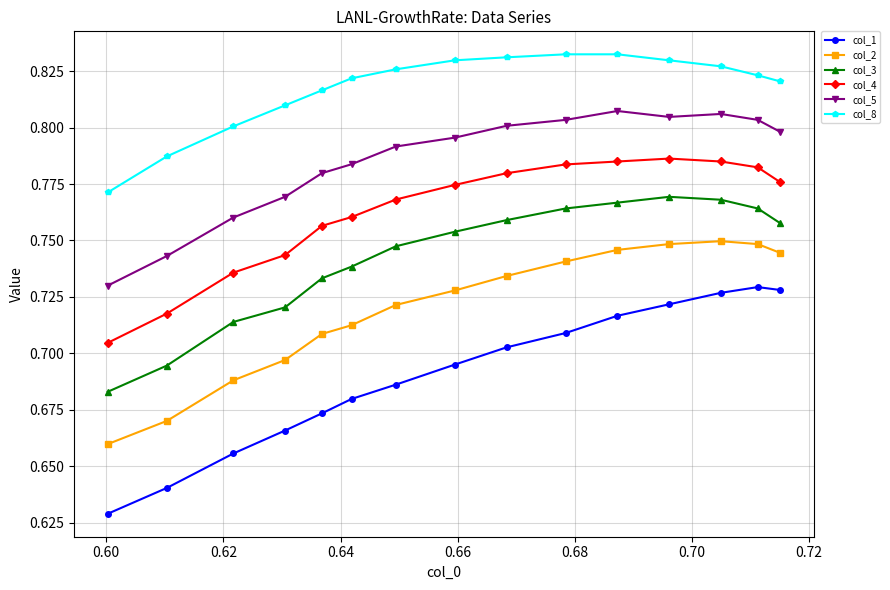

True or false: col_3 and col_8 intersect in this chart.

False